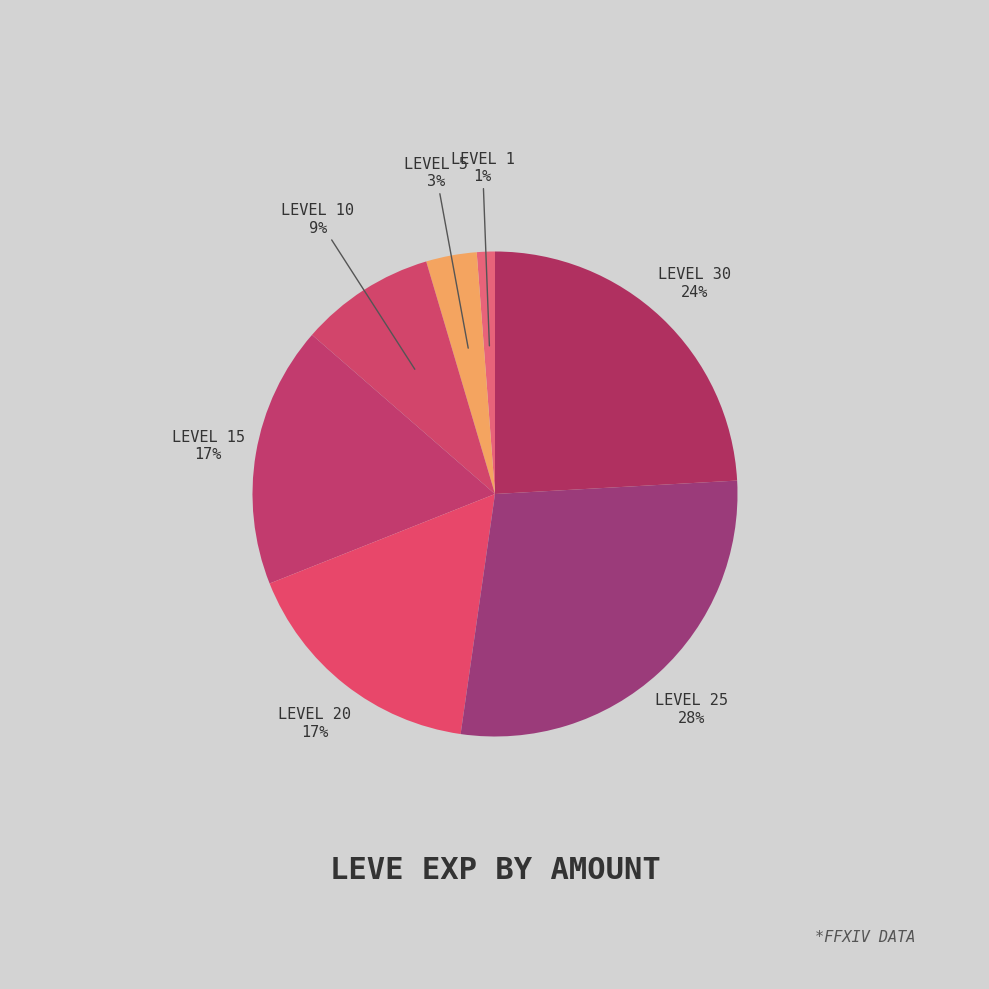

Is there any slice that represents more than half of the pie?

No